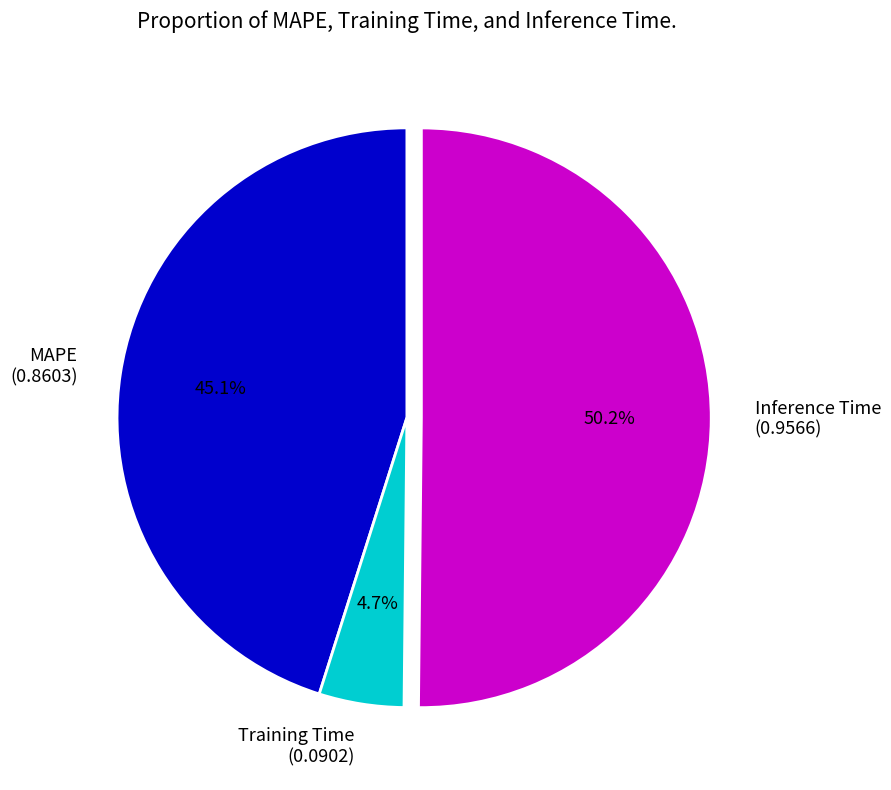

To the nearest percent, what is the difference between the Training Time and MAPE slice percentages?

40%